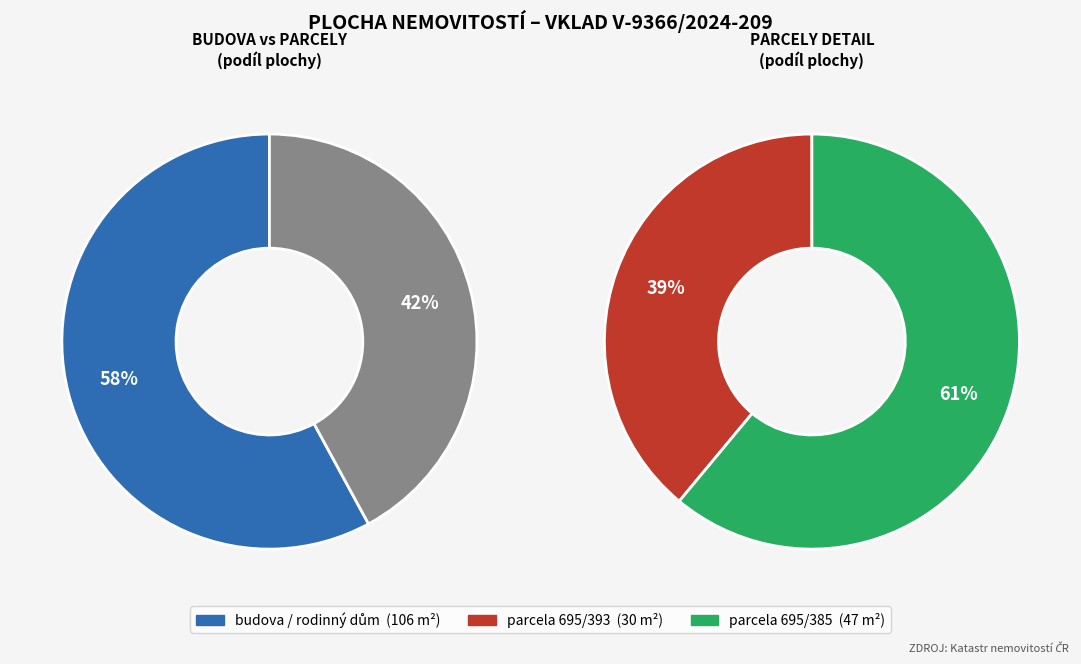

What is the change in value from budova (rodinný dům) to parcela (zahrada) 695/385?

-59